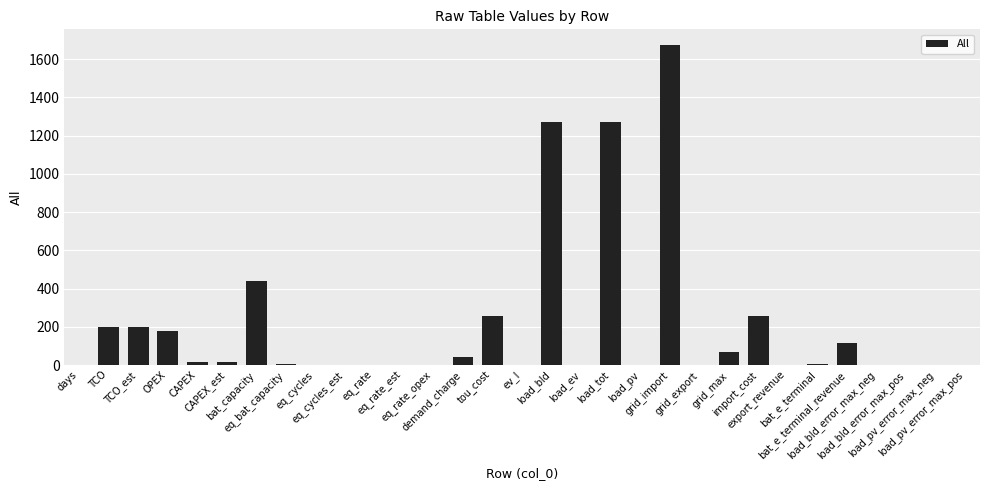

What is the sum of all values?

6021.1